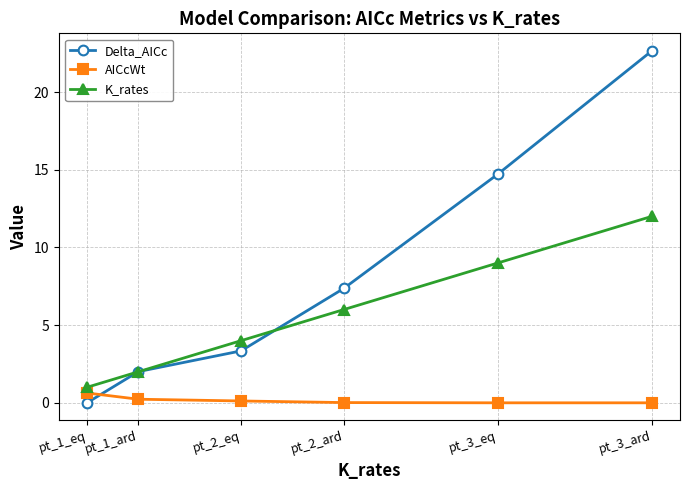

At how many categories does at least one series exceed 20?

1